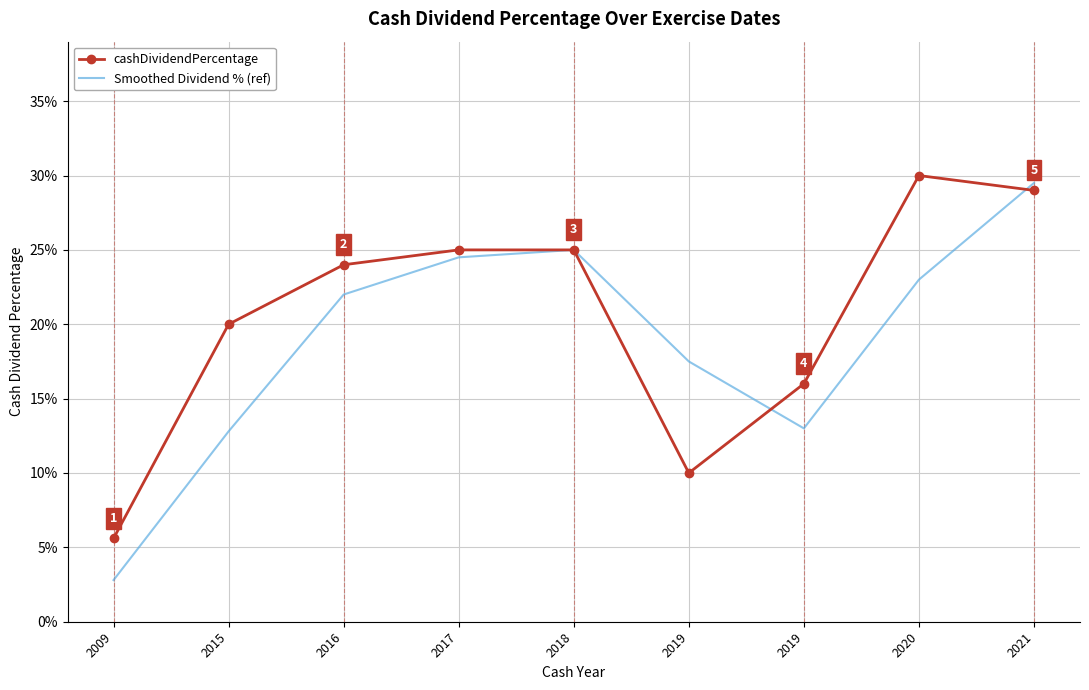

Where is Smoothed Dividend % (ref) nearest to the value 0?

2009